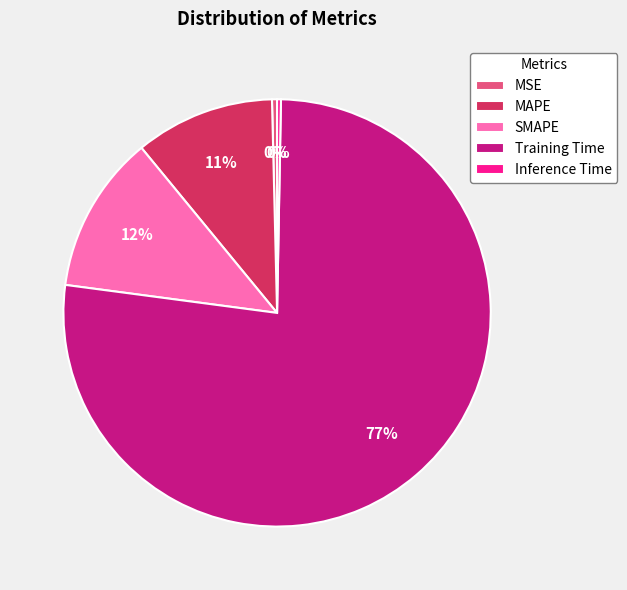

Does any single category account for the majority?

Yes